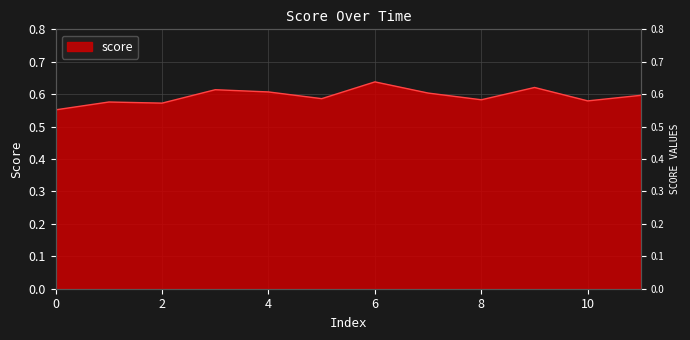

How many points are lower than both their immediate neighbors (excluding endpoints)?

4